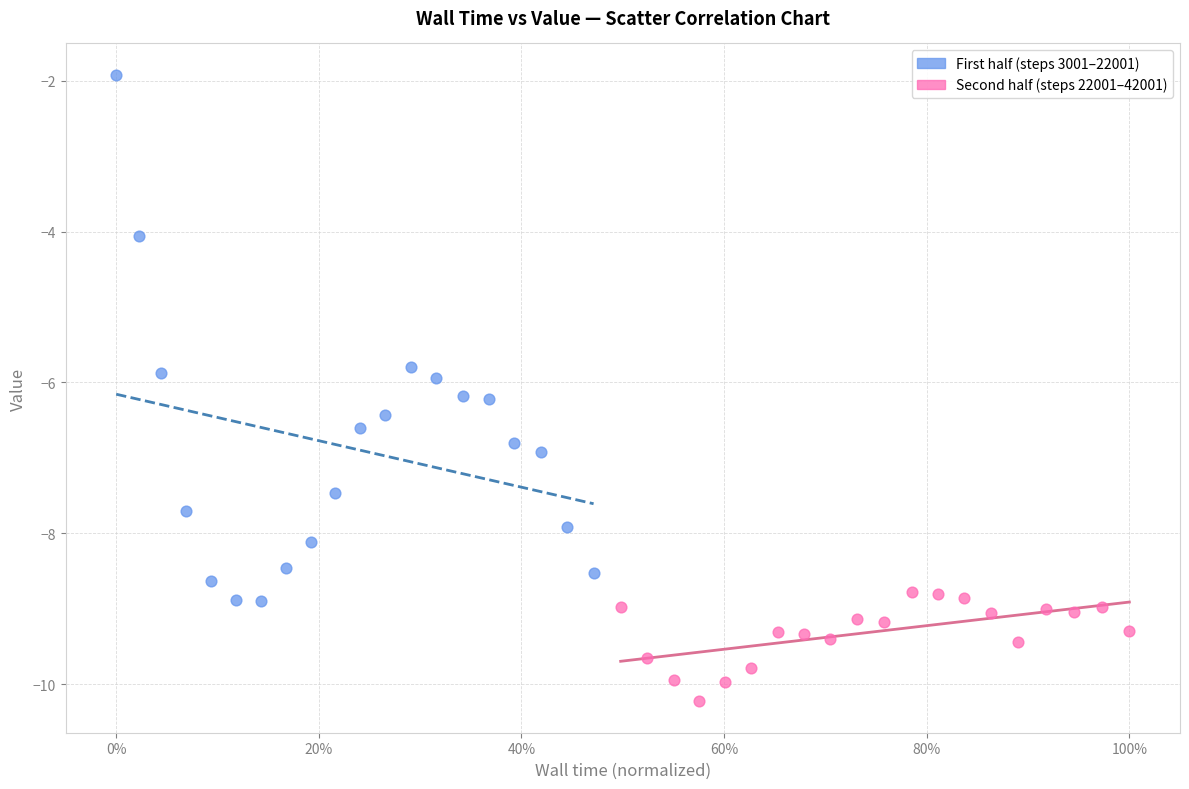

Which series has the largest Y range (max minus min)?

First half (steps 3001–22001)